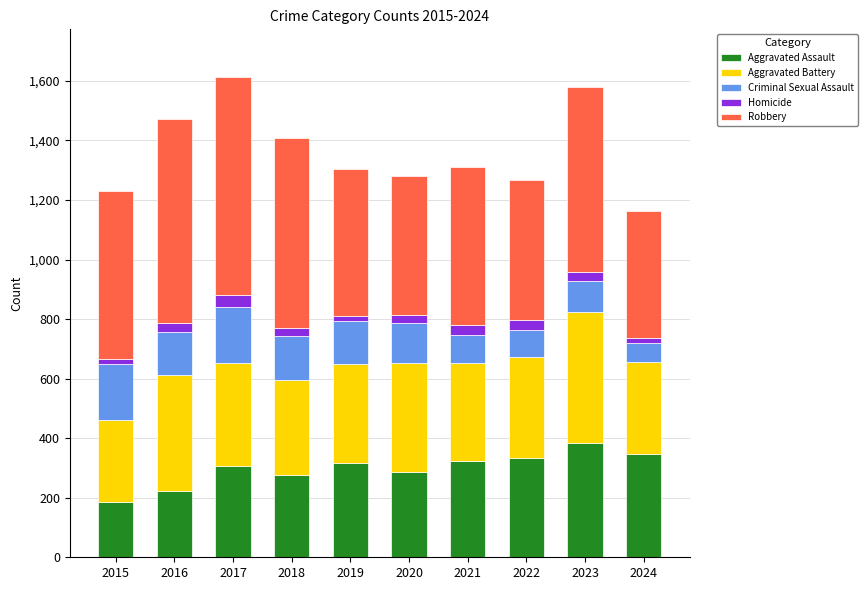

What is the lowest value of the Aggravated Assault series?

185